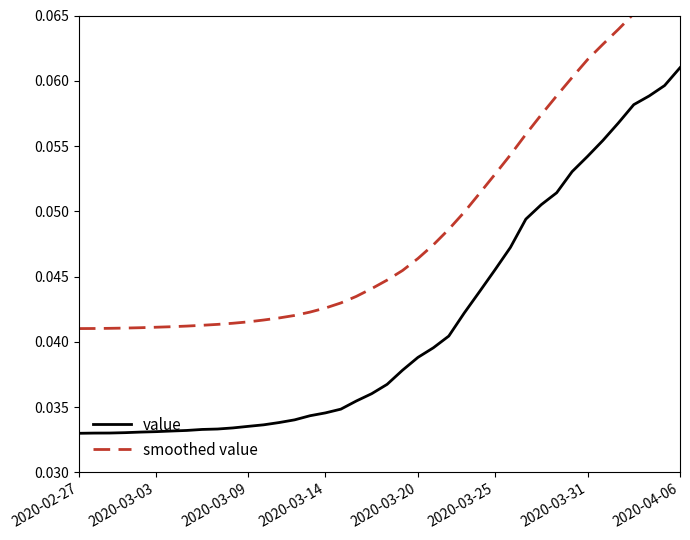

True or false: value and smoothed value intersect in this chart.

False